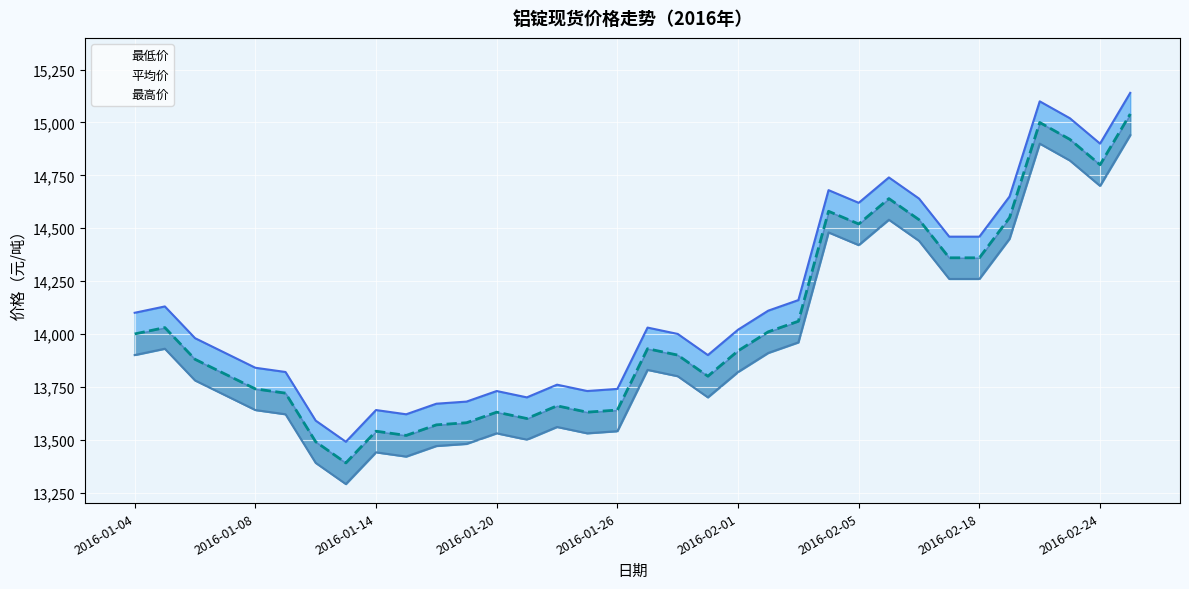

List the series in order of their overall mean, highest first.

最高价, 平均价, 最低价